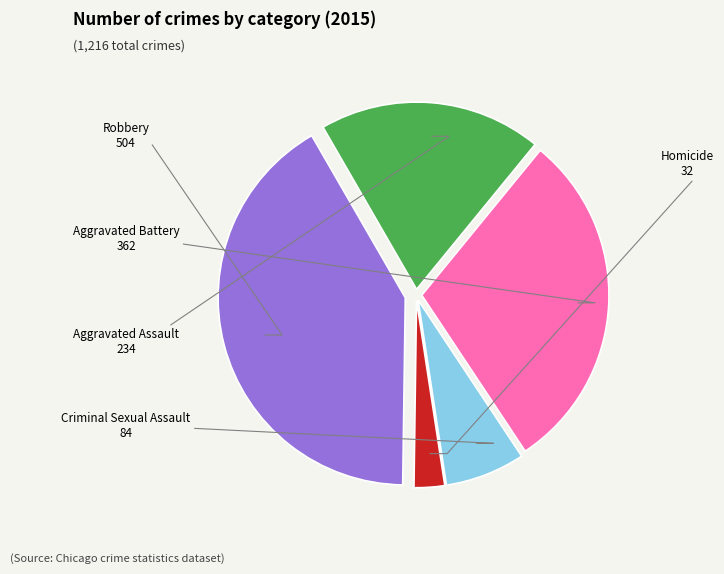

Is there any slice that represents more than half of the pie?

No